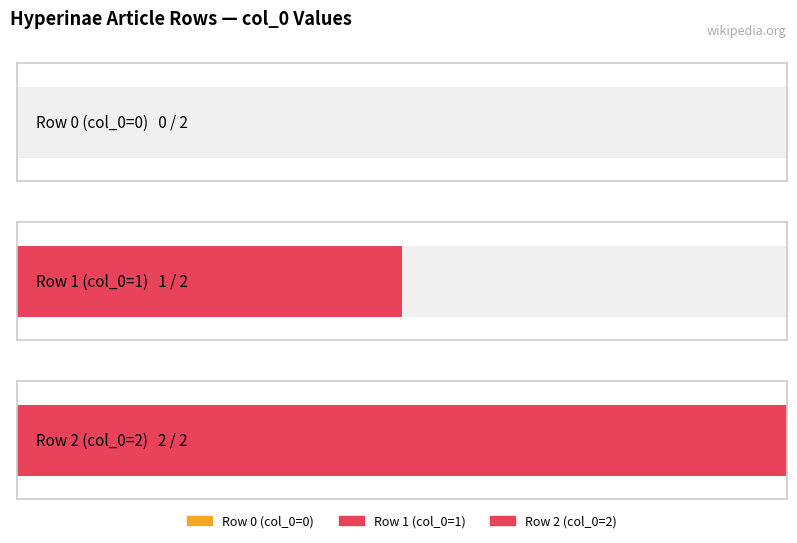

The chart shows a value of 0 at Row 1. True or false?

False